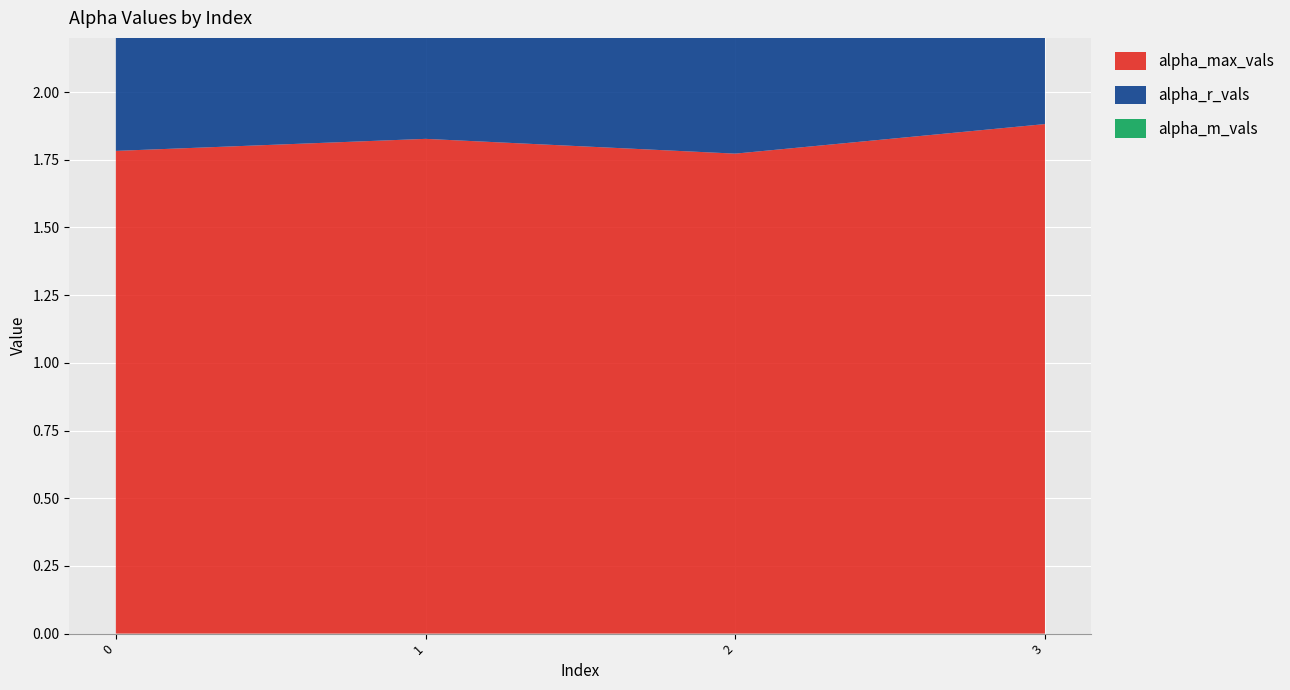

Reading left to right, transcribe all the data shown in this chart.

alpha_max_vals: 1.8	1.8	1.8	1.9
alpha_r_vals: 1.3	1.4	1.3	1.4
alpha_m_vals: 1.3	1.4	1.3	1.4